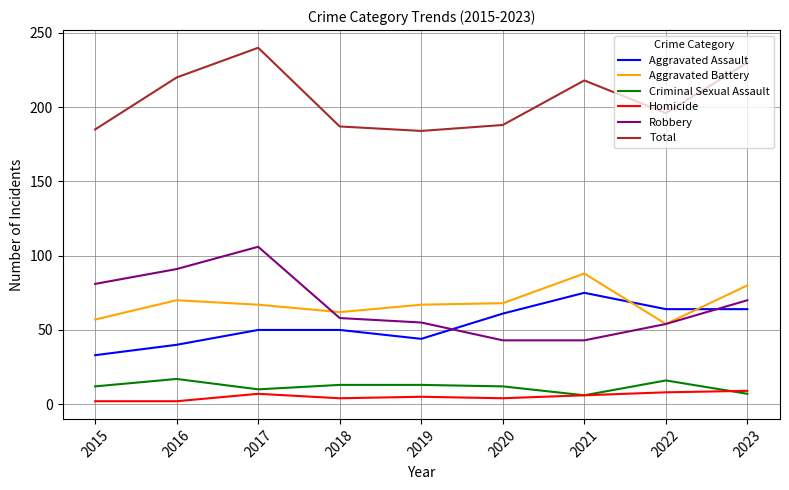

Which category has the highest value in the Aggravated Assault series?

2021